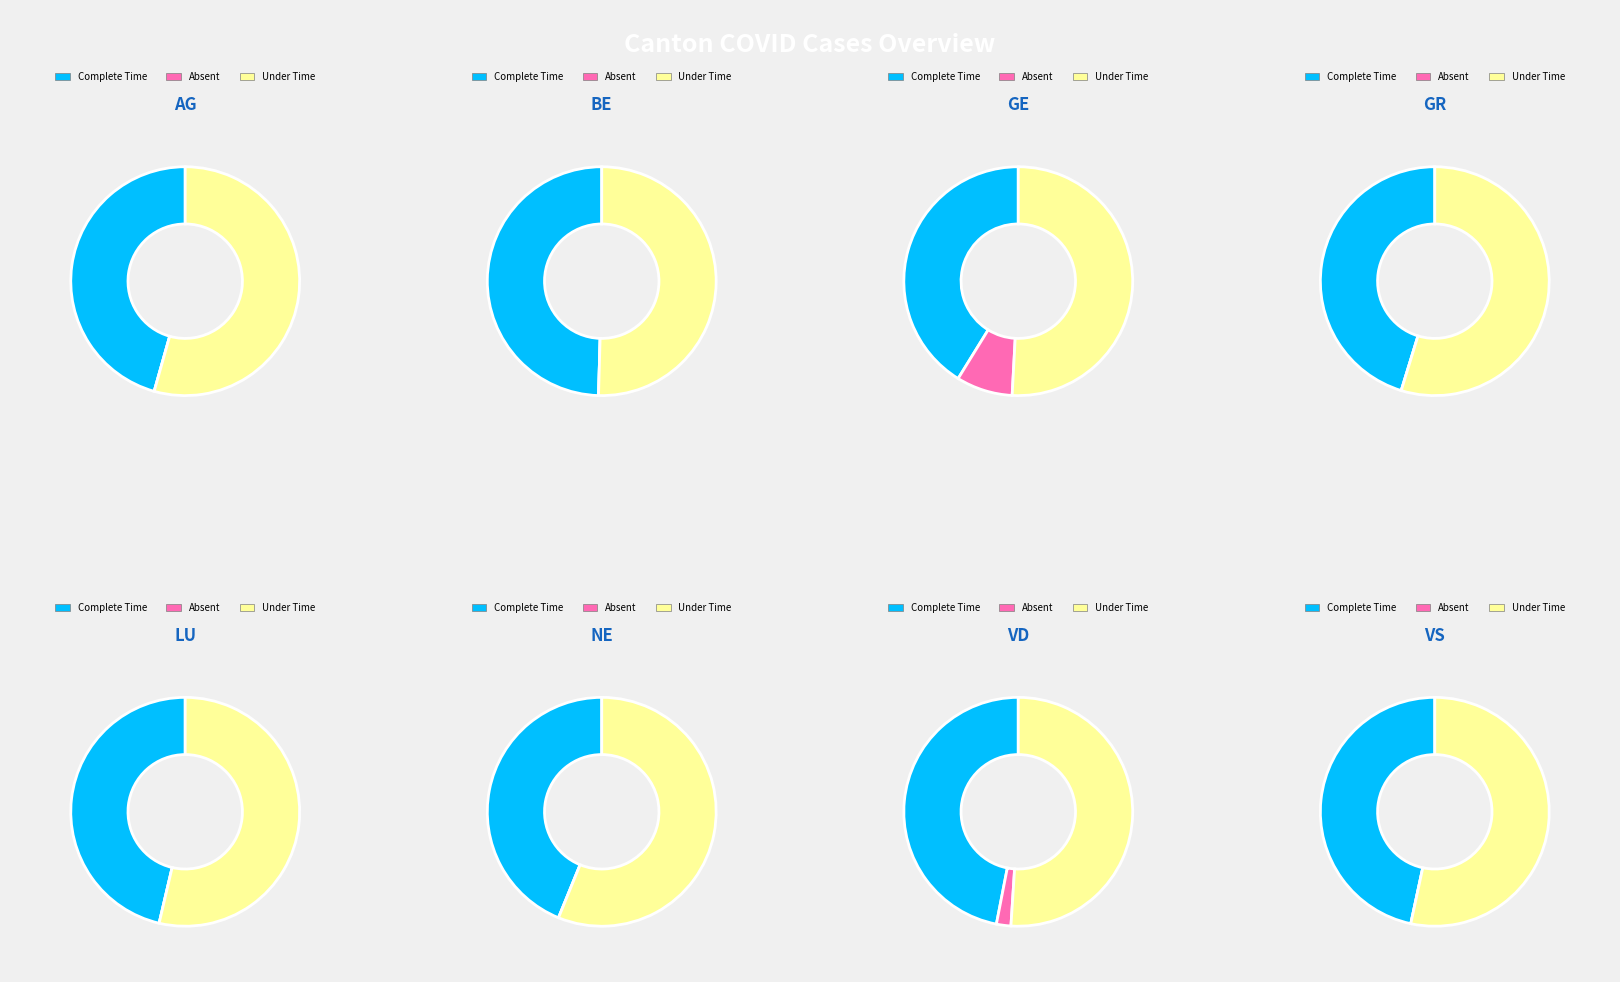

Between 2 and 7, which series saw the biggest shift?

Complete Time